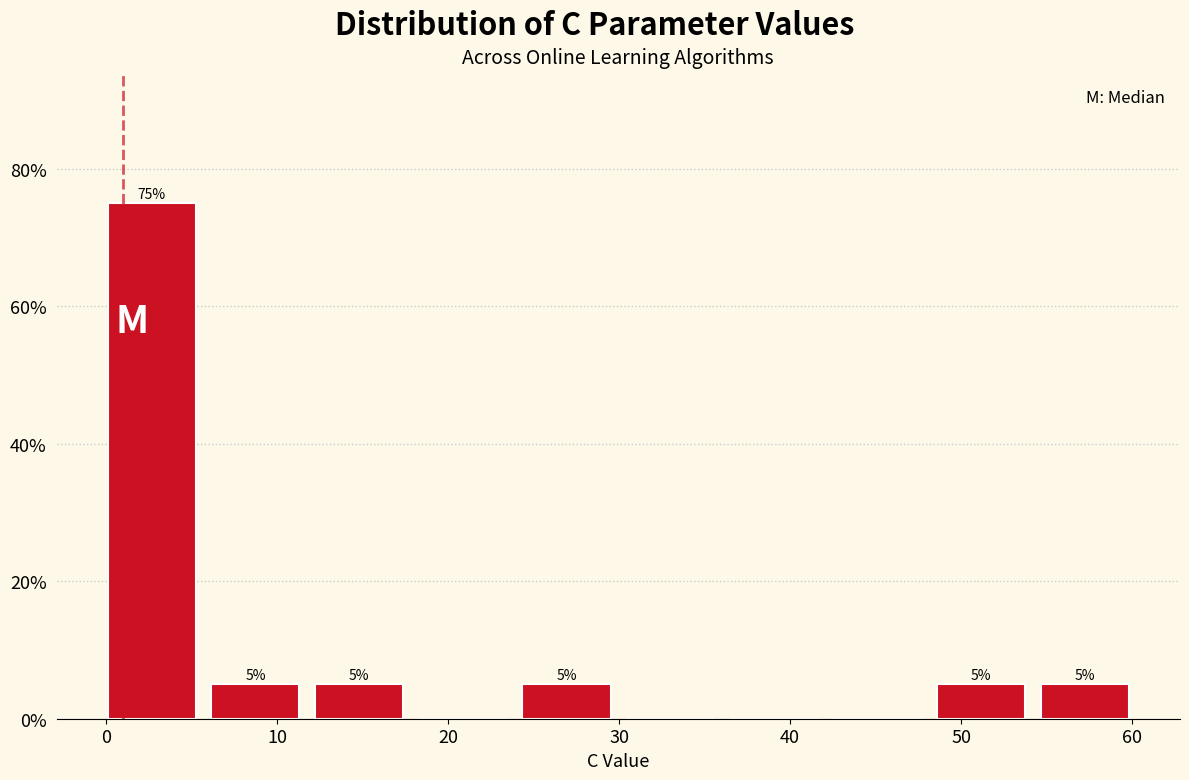

Which range on the x-axis has the tallest bar?

0 to 6